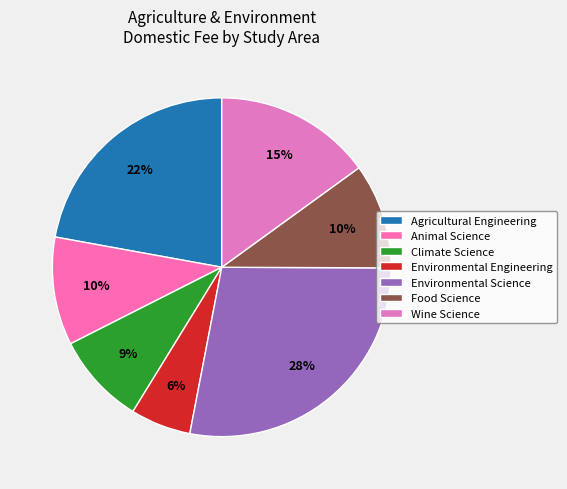

Combined, do Environmental Science and Animal Science account for over 50%?

No